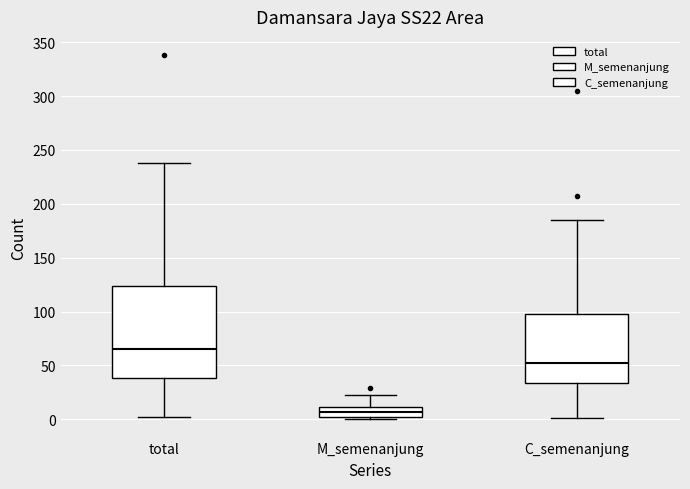

Where does the upper whisker of the box for M_semenanjung end on the y-axis? The values are not printed on the chart, so give them approximately, as read against the axis.

25